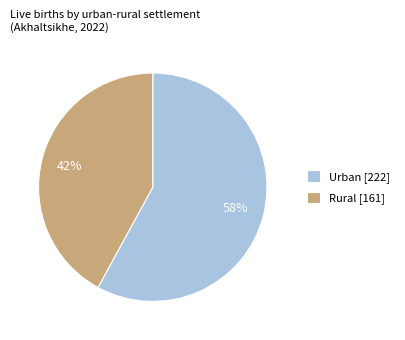

Which category has the smallest portion of the pie?

Rural [161]